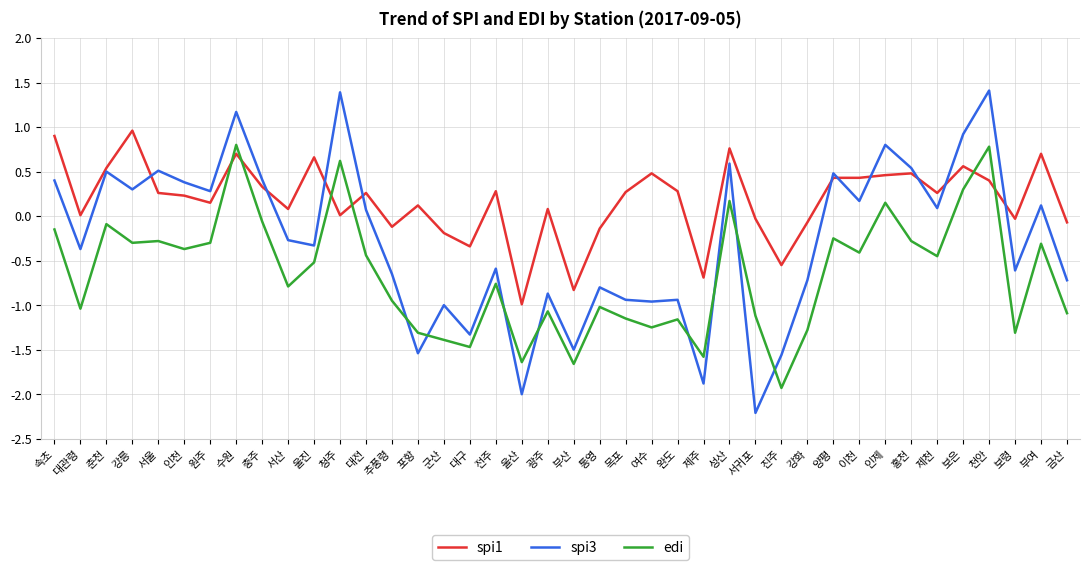

How many values in spi3 are above zero?

19